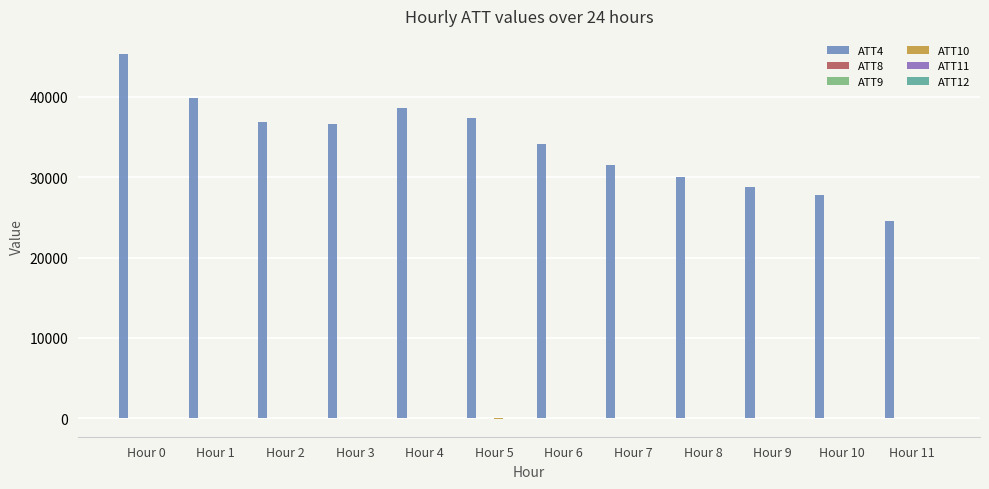

How many data points does each series have?

12